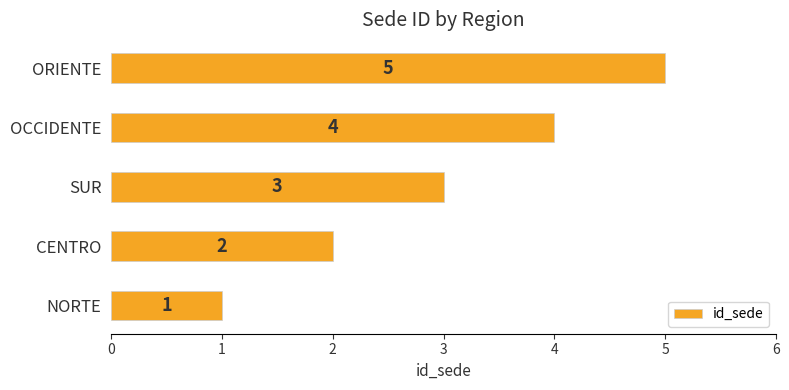

Which category has the highest value across all series?

ORIENTE